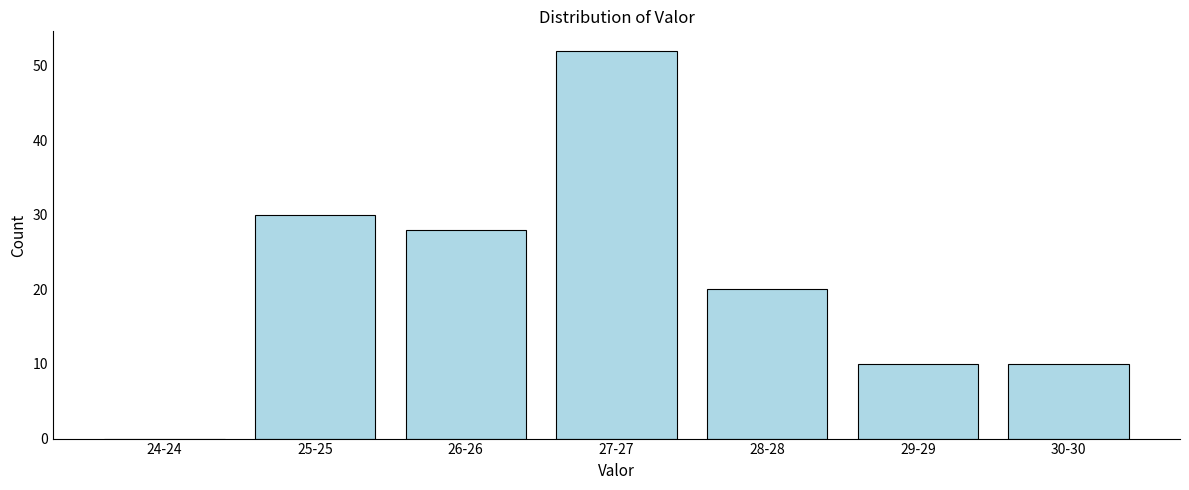

Reading right to left, list all the values displayed in this chart.

30-30=10	29-29=10	28-28=20	27-27=52	26-26=28	25-25=30	24-24=0